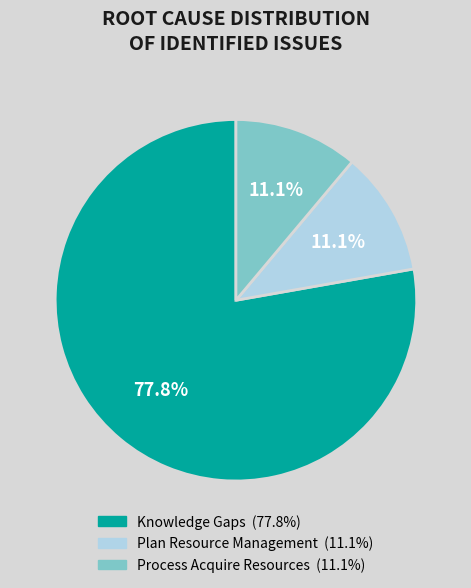

Do Plan Resource Management and Process Acquire Resources together represent more than half of the pie?

No